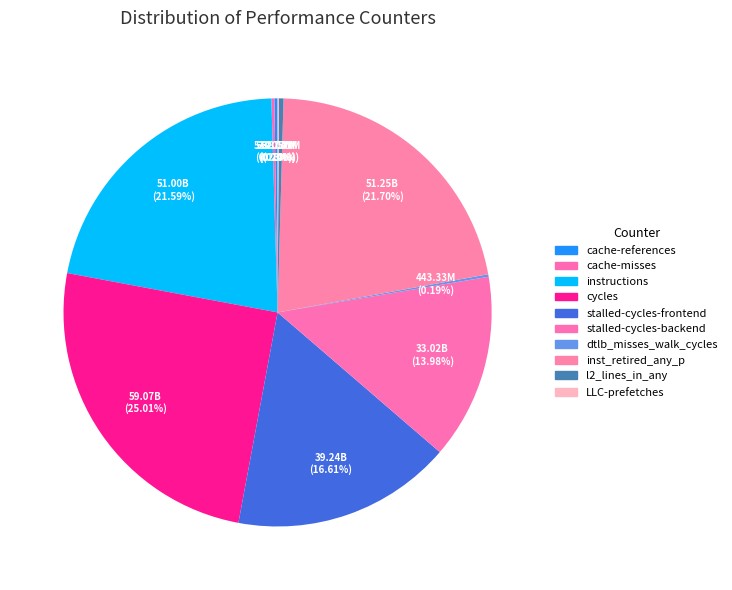

What is the total percentage of stalled-cycles-frontend and instructions?

38.2%